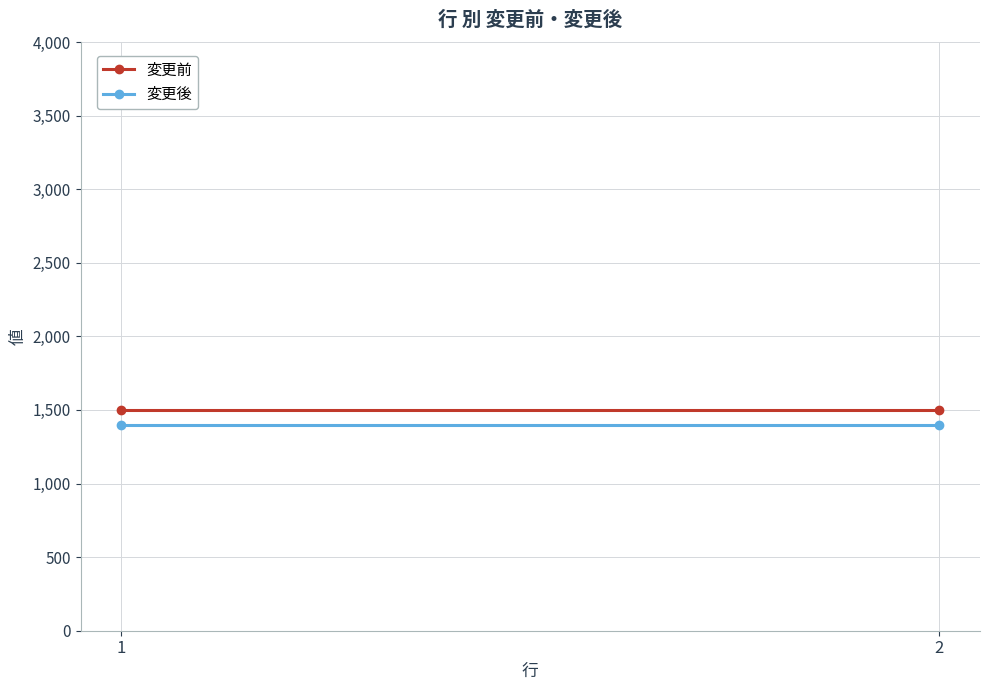

What is the greatest value displayed?

1500